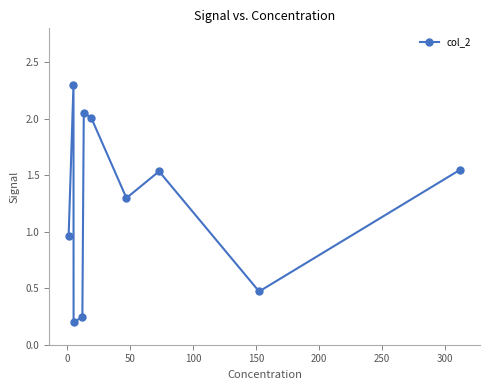

How many points are higher than both their immediate neighbors (excluding endpoints)?

3